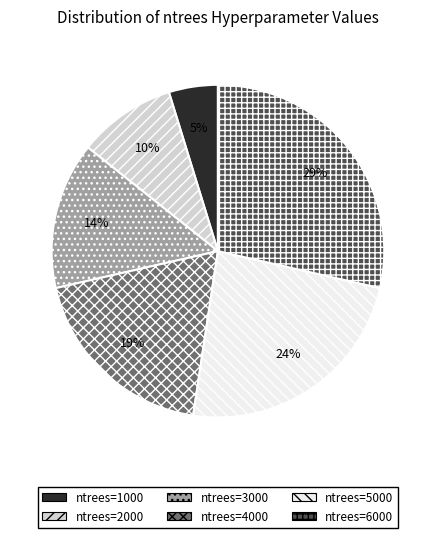

Do ntrees=2000 and ntrees=6000 together represent more than half of the pie?

No